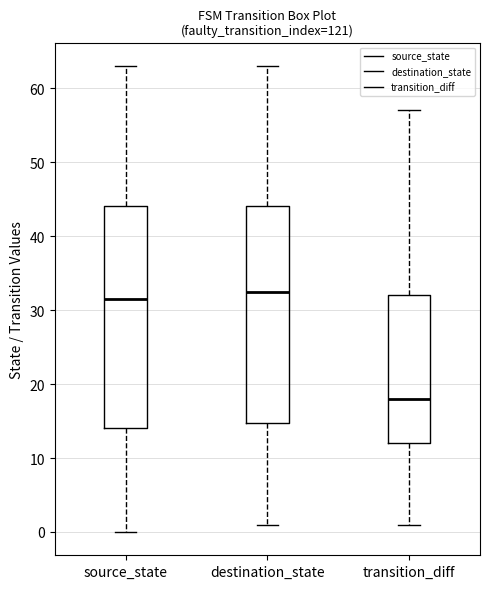

Where is the upper edge of the box for transition_diff on the y-axis? The values are not printed on the chart, so give them approximately, as read against the axis.

32